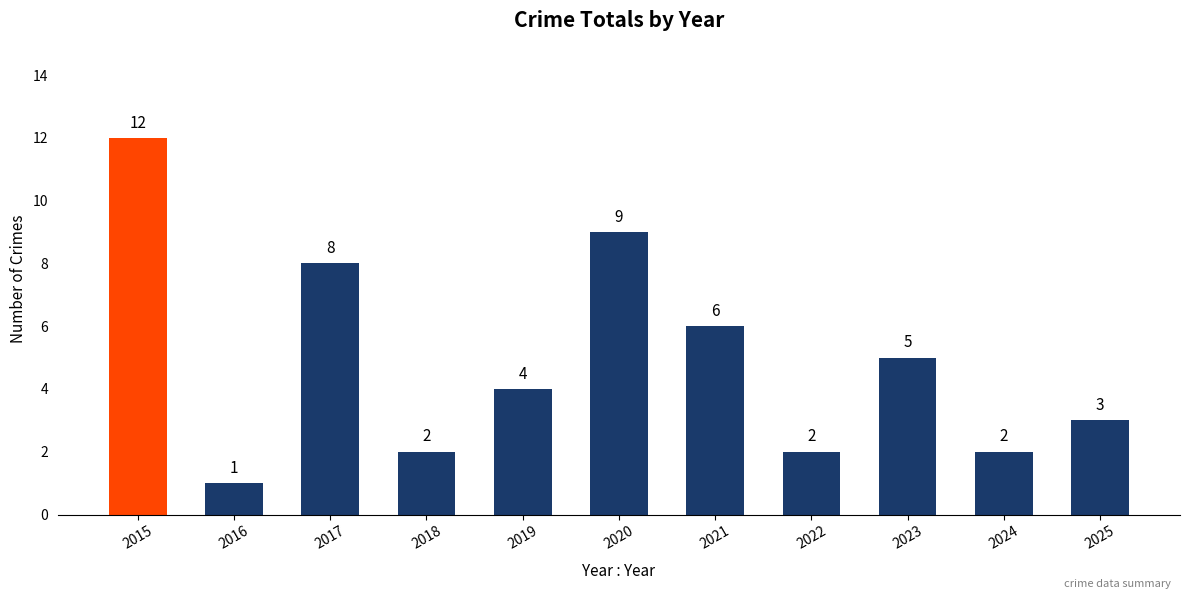

What is the value of the 9th bar from the left?

5